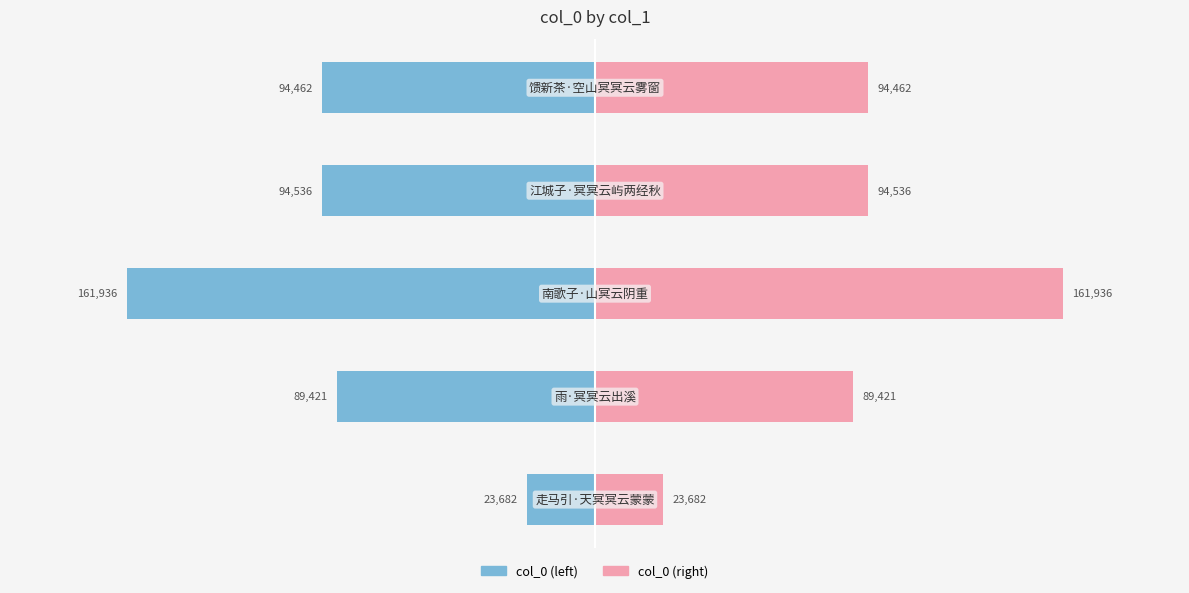

At how many categories does at least one series exceed 68765?

4